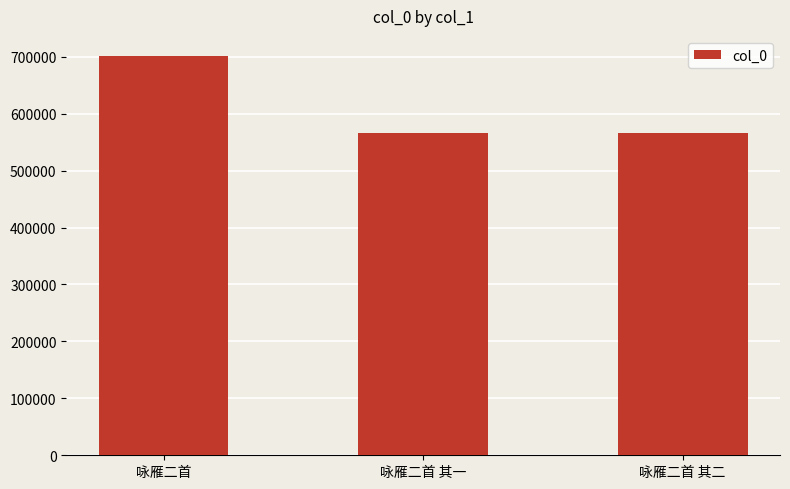

What is the average value?

611288